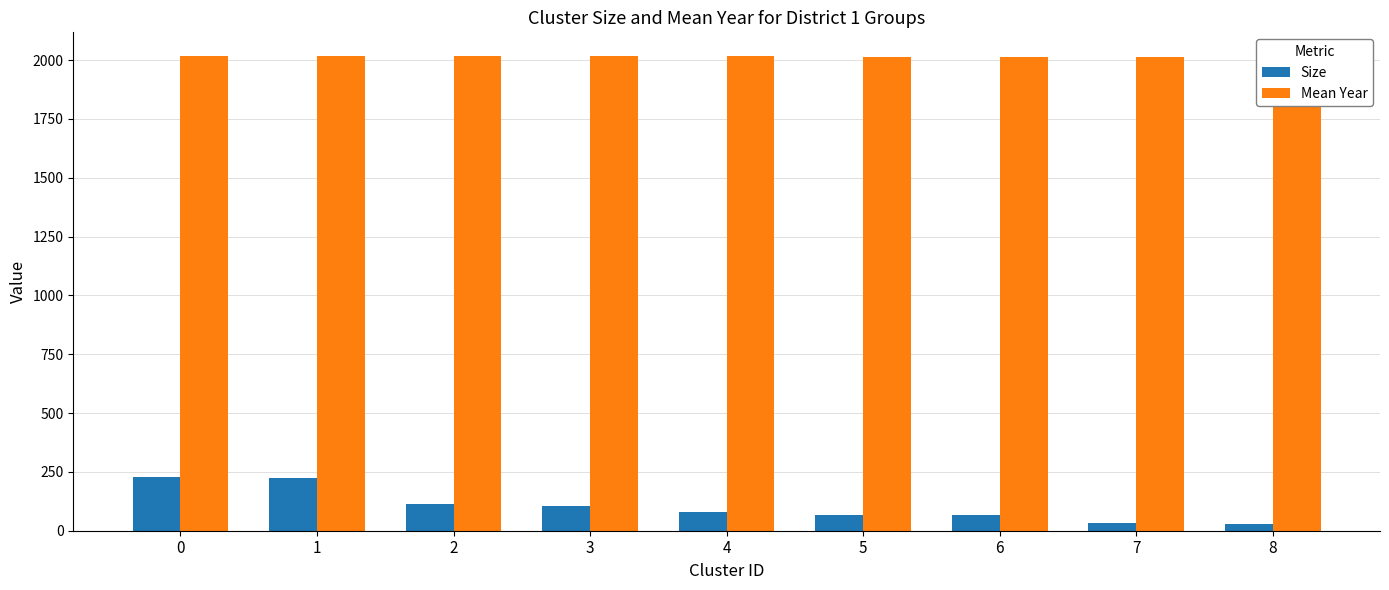

Reading right to left, transcribe all the data shown in this chart.

Size: 8=29	7=31	6=65	5=68	4=80	3=107	2=115	1=226	0=227
Mean Year: 8=2017	7=2014	6=2015	5=2014	4=2016	3=2016	2=2016	1=2017	0=2016